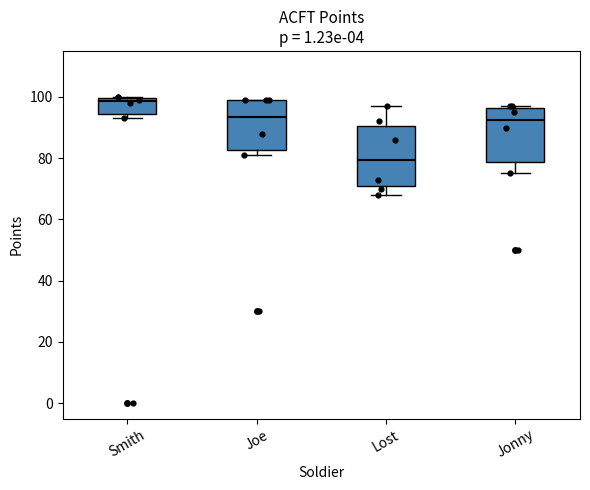

Where does the median line of the box for Joe sit on the y-axis? The values are not printed on the chart, so give them approximately, as read against the axis.

94